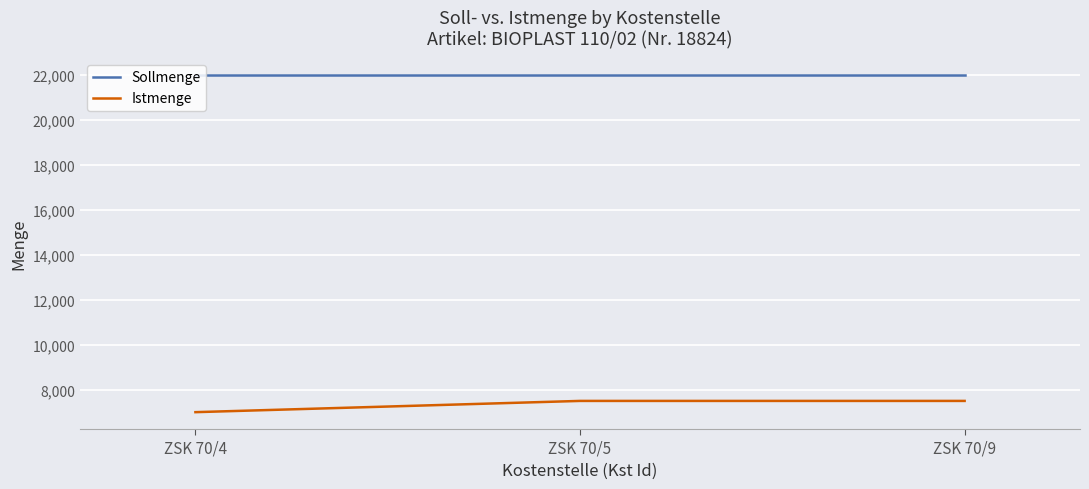

List the series in order of their peak value, highest first.

Sollmenge, Istmenge